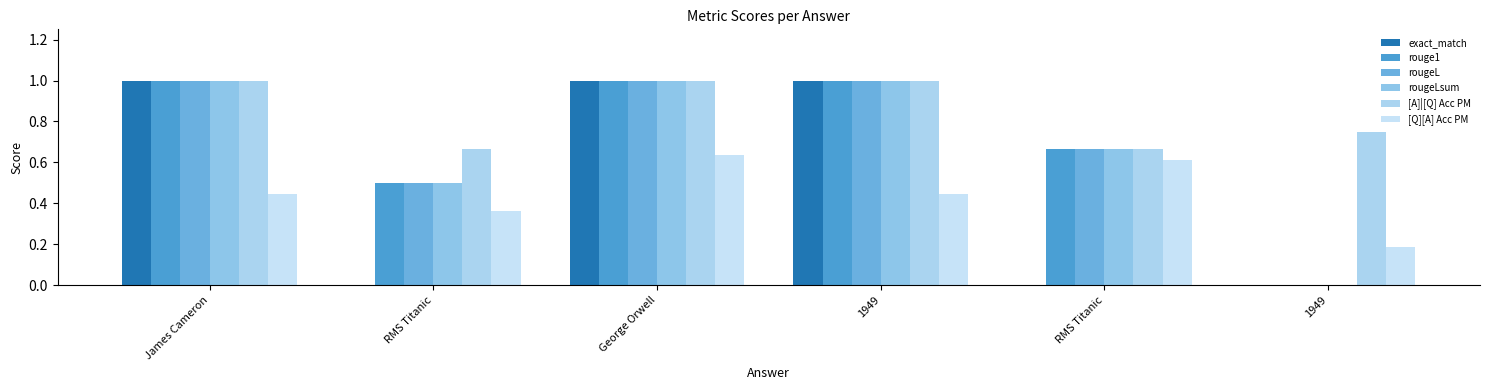

Does the chart contain stacked bars?

No